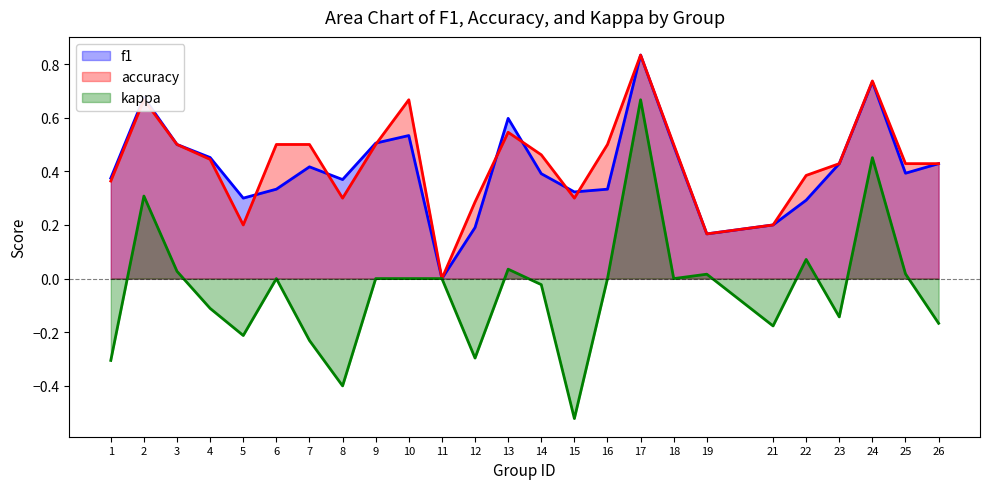

Which series changed the most between 6 and 16?

f1